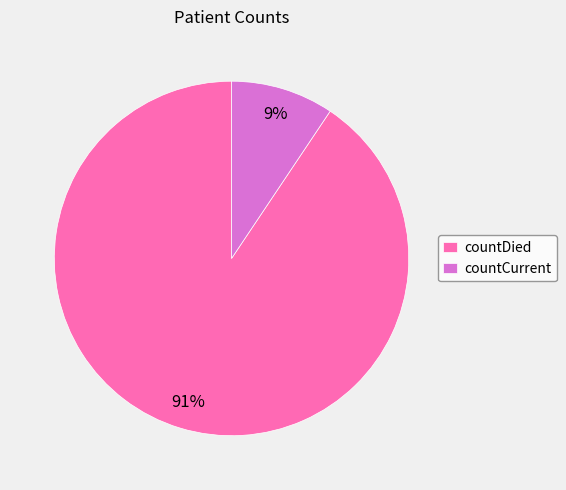

What percentage is the countDied slice, to the nearest percent?

91%